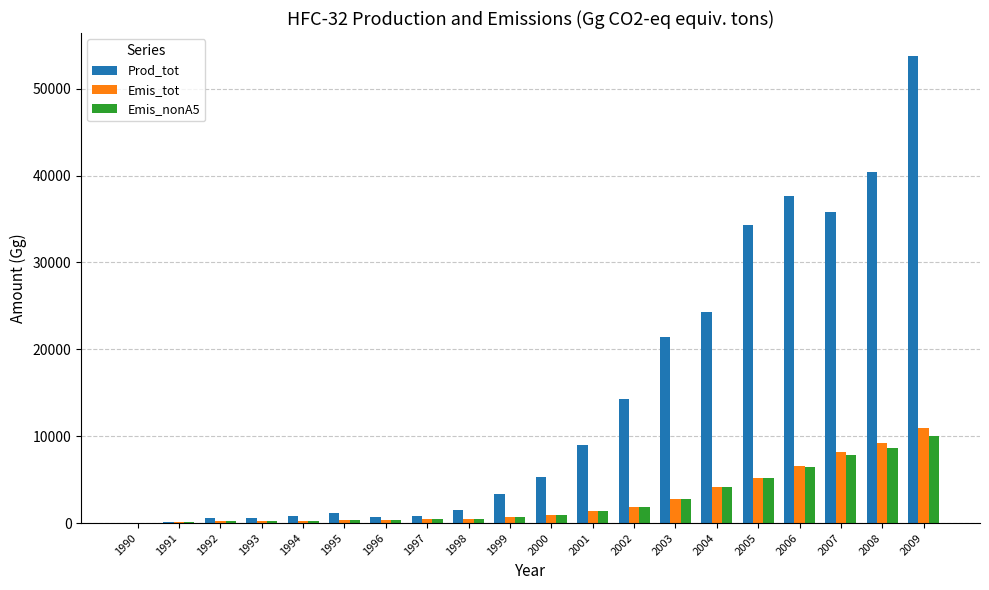

Is it true that Prod_tot equals 698.2 at 1996?

True